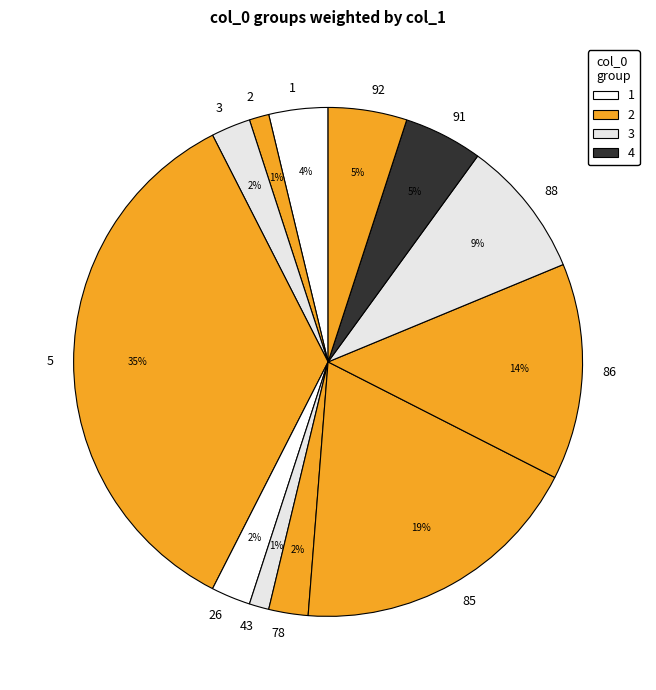

The 92 slice represents 1% of the pie. True or false?

False